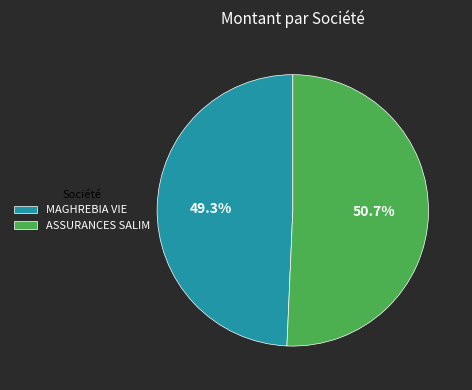

Rank the categories by value from highest to lowest.

ASSURANCES SALIM, MAGHREBIA VIE